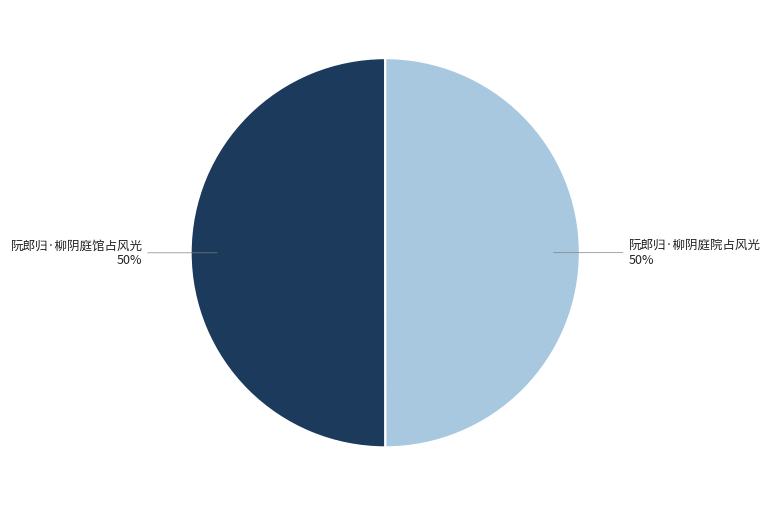

How many slices are in this pie chart?

2